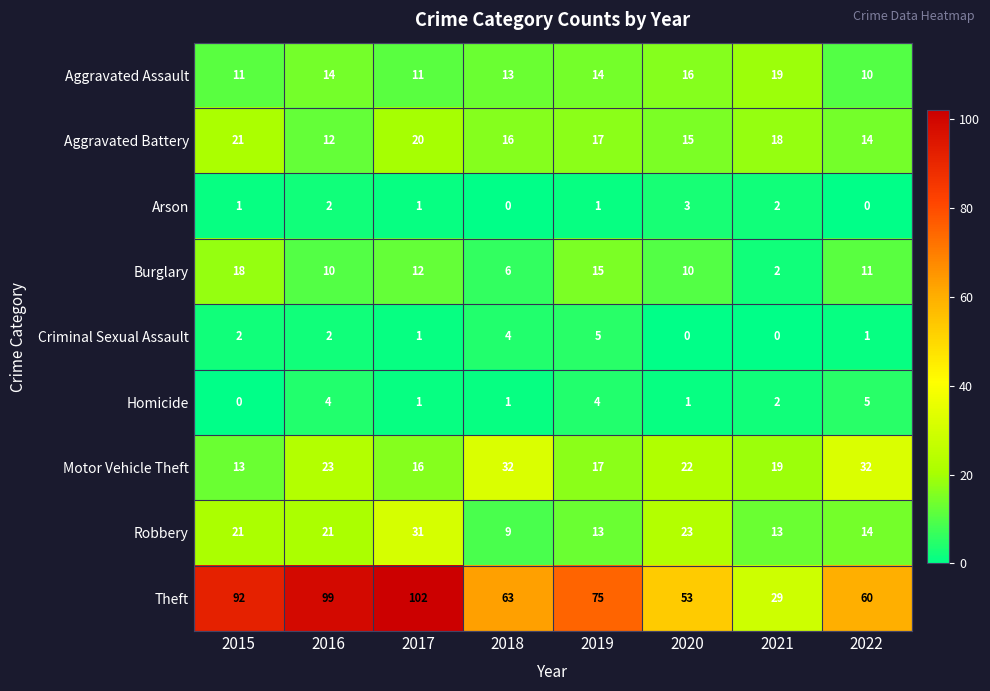

True or false: Theft has a value of 157 at 2015.

False